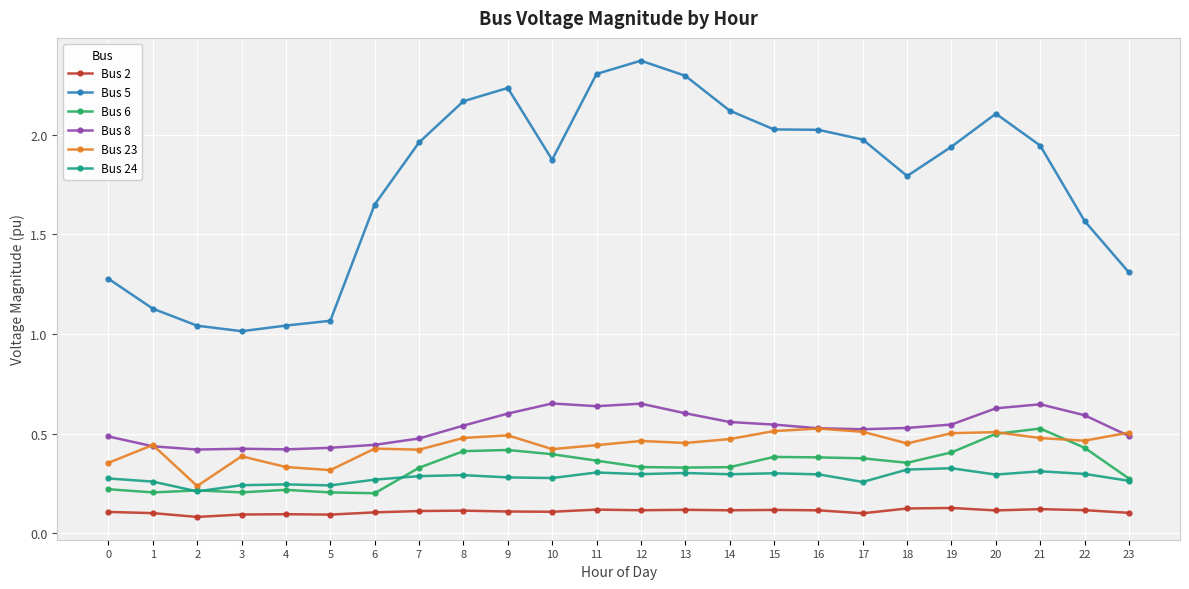

What is the average value of the Bus 5 series?

1.8